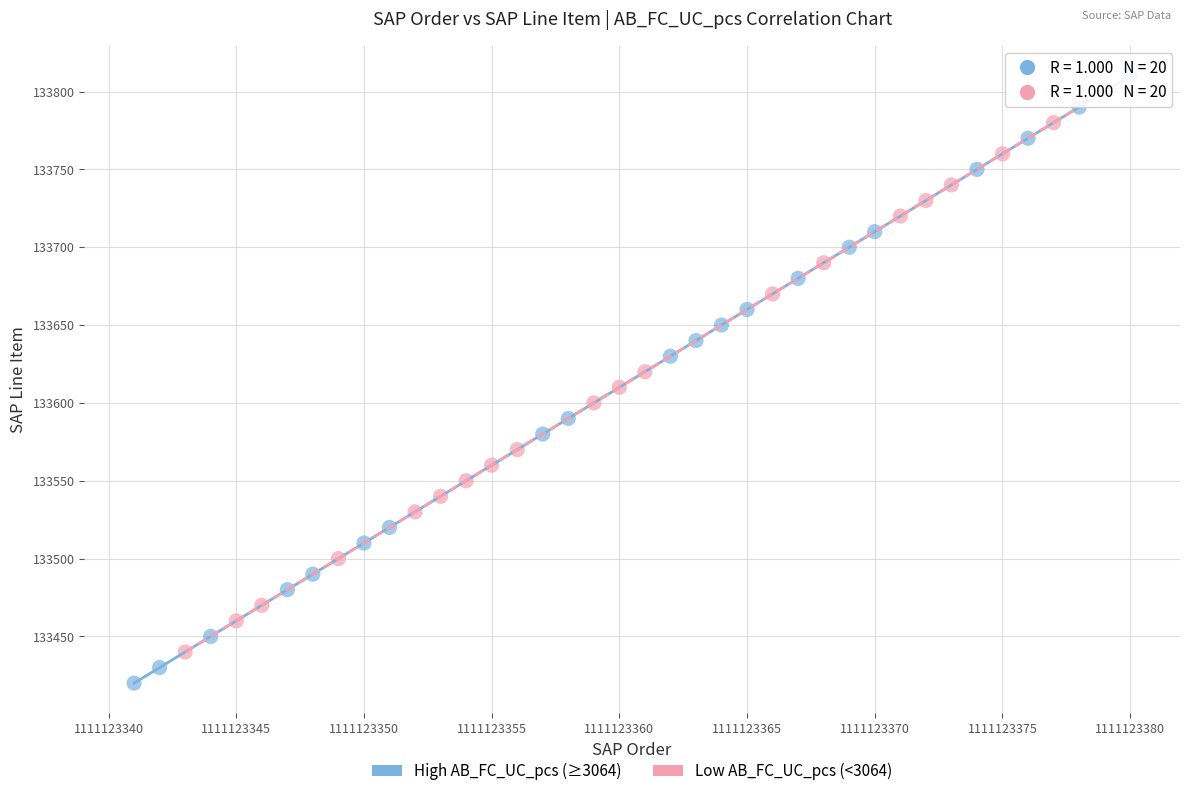

Which series contains the lowest Y value?

High AB_FC_UC_pcs (≥3064)